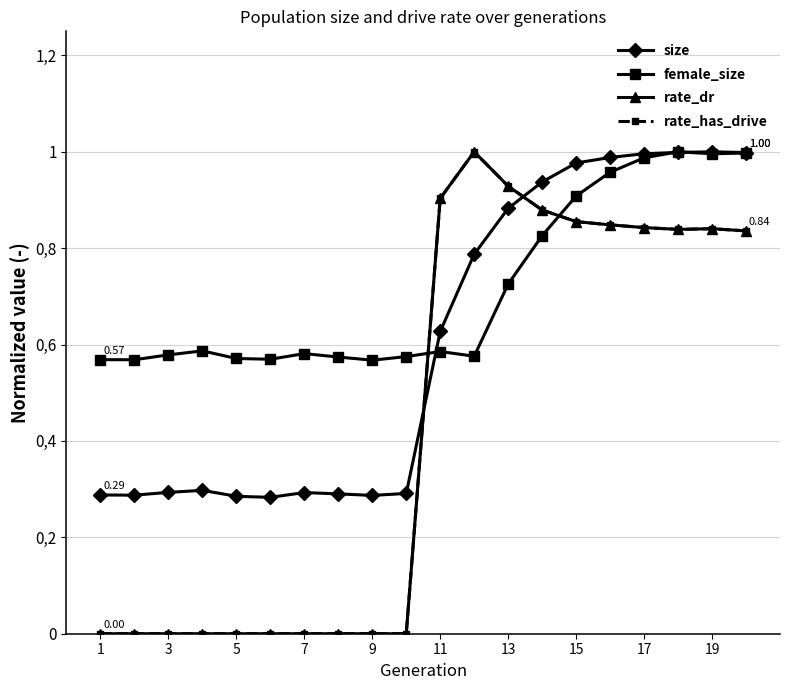

Is this an area chart (filled region under the line)?

No